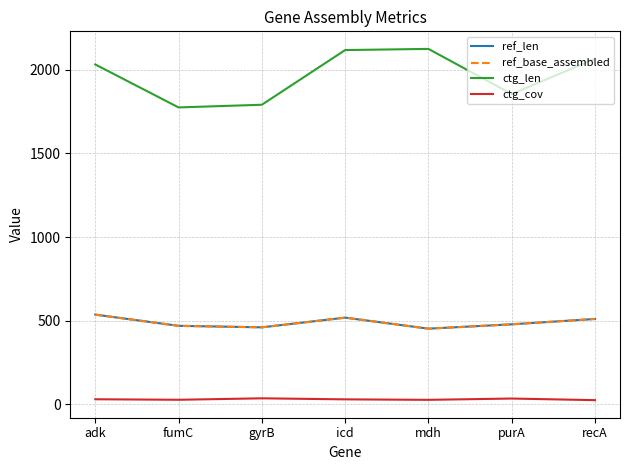

True or false: ctg_len and ref_len intersect in this chart.

False